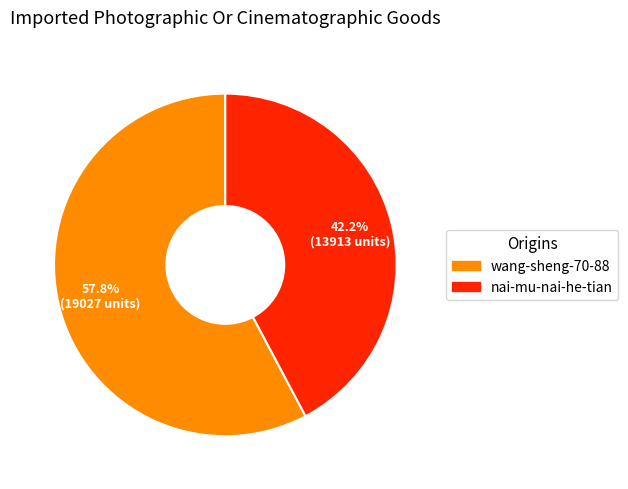

Which slice is the smallest?

nai-mu-nai-he-tian